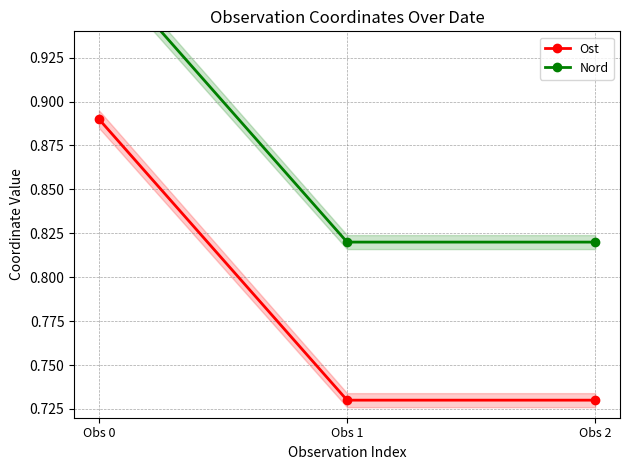

Reading left to right, extract all data points from this chart.

Ost: 0.9	0.7	0.7
Nord: 1.0	0.8	0.8